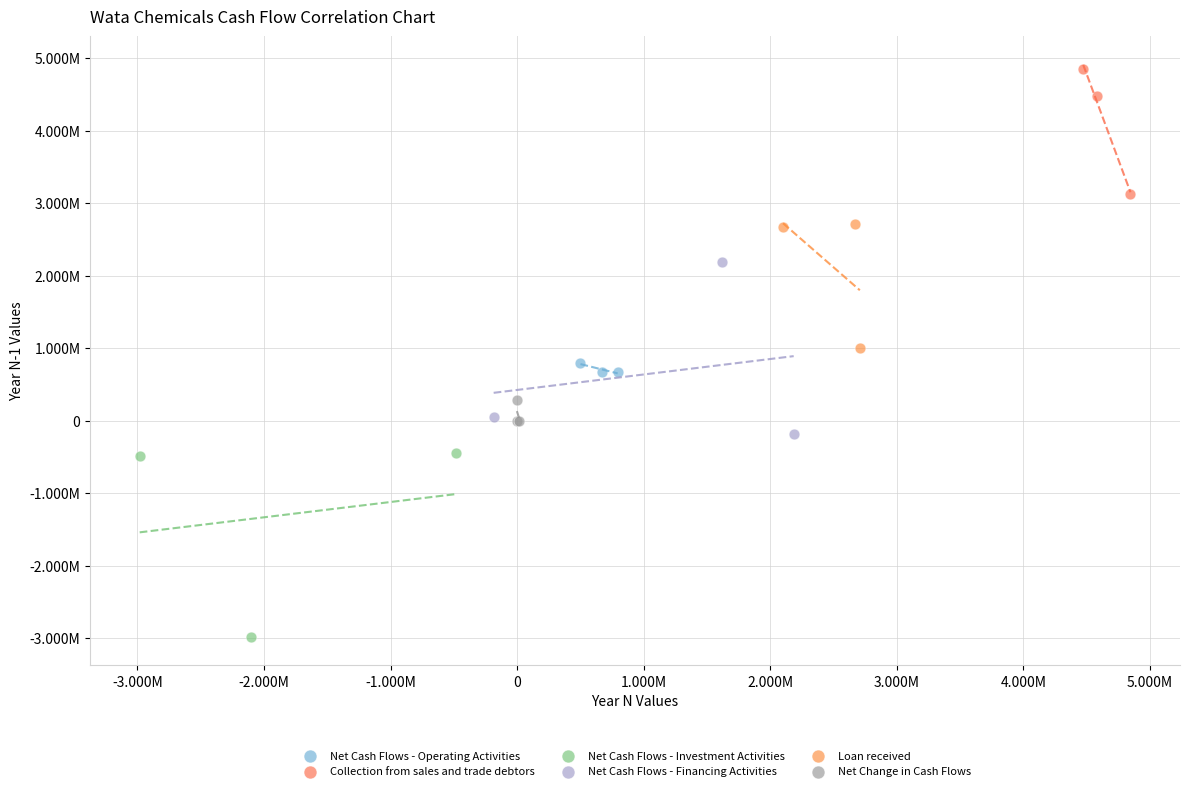

What are all the series names shown in the legend?

Net Cash Flows - Operating Activities, Collection from sales and trade debtors, Net Cash Flows - Investment Activities, Net Cash Flows - Financing Activities, Loan received, Net Change in Cash Flows